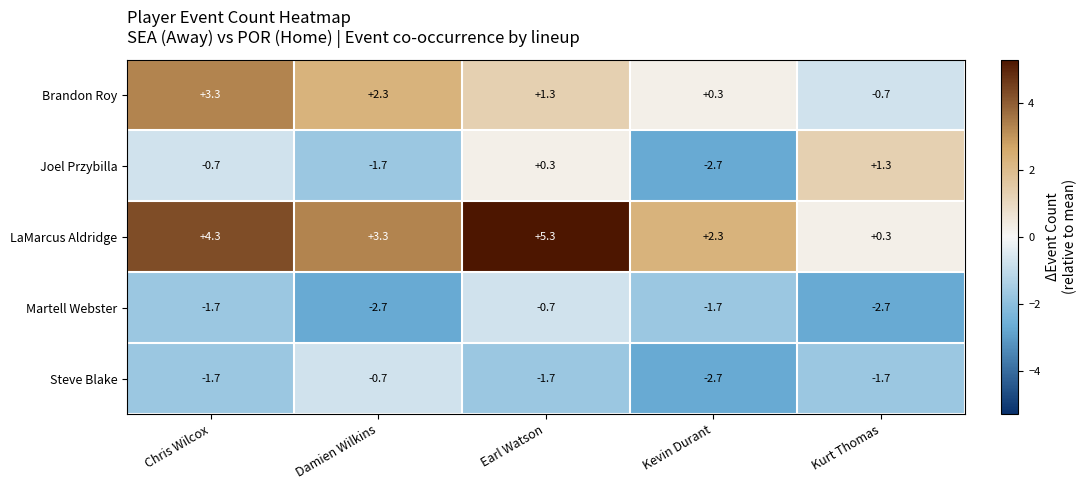

How many values in Brandon Roy are below zero?

1